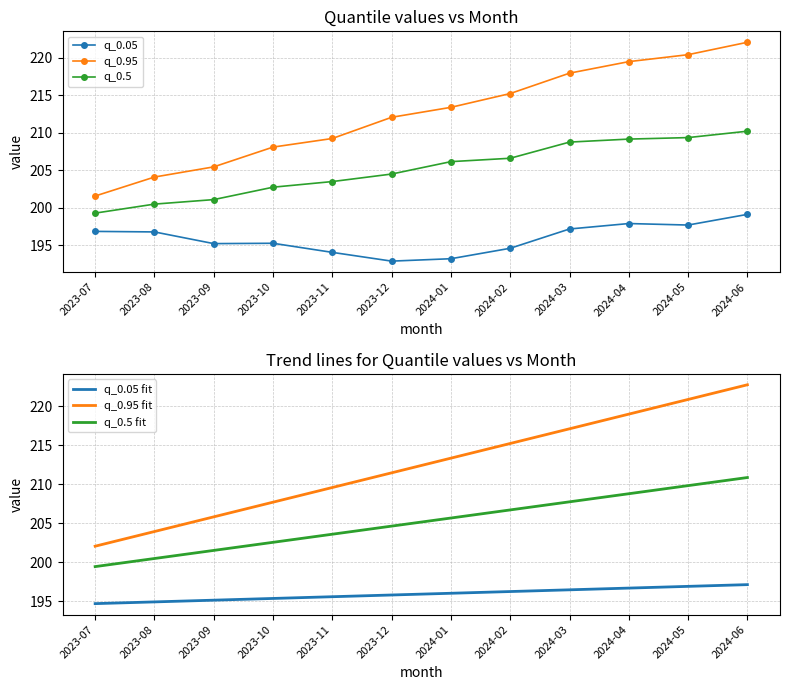

What is the label of the 2nd point from the left?

2023-08